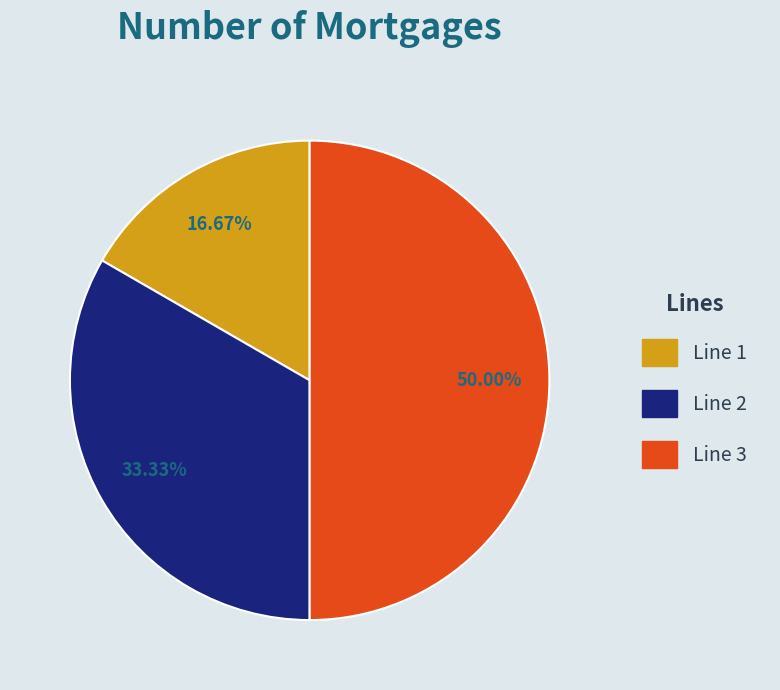

To the nearest percent, what is the combined percentage of Line 2 and Line 1?

50%